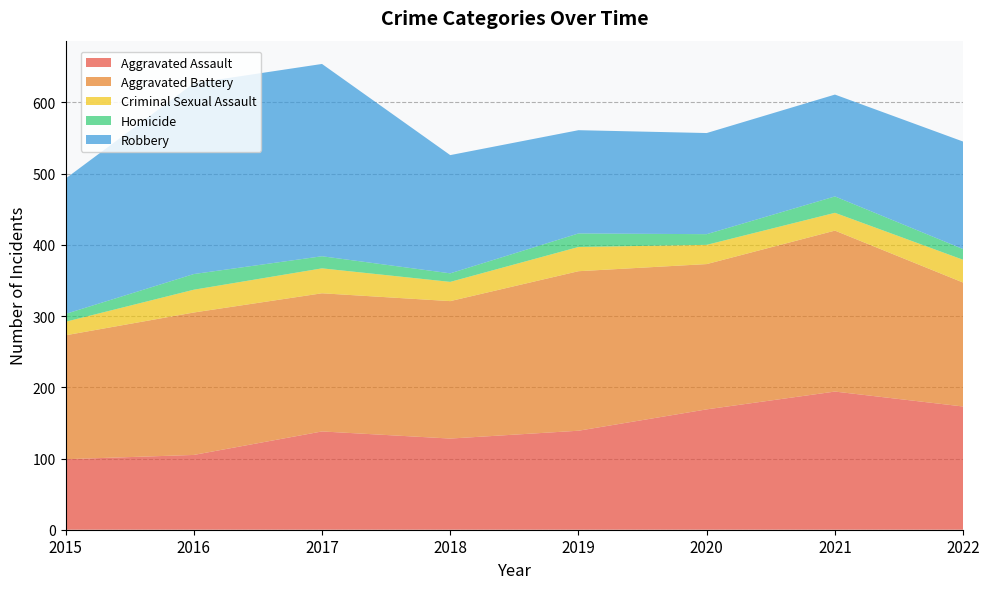

Reading left to right, transcribe all the data shown in this chart.

Aggravated Assault: 99	105	138	128	139	169	194	173
Aggravated Battery: 174	200	194	193	224	204	226	174
Criminal Sexual Assault: 19	32	35	27	34	27	25	32
Homicide: 11	22	17	12	19	15	23	15
Robbery: 190	268	270	166	145	142	143	151